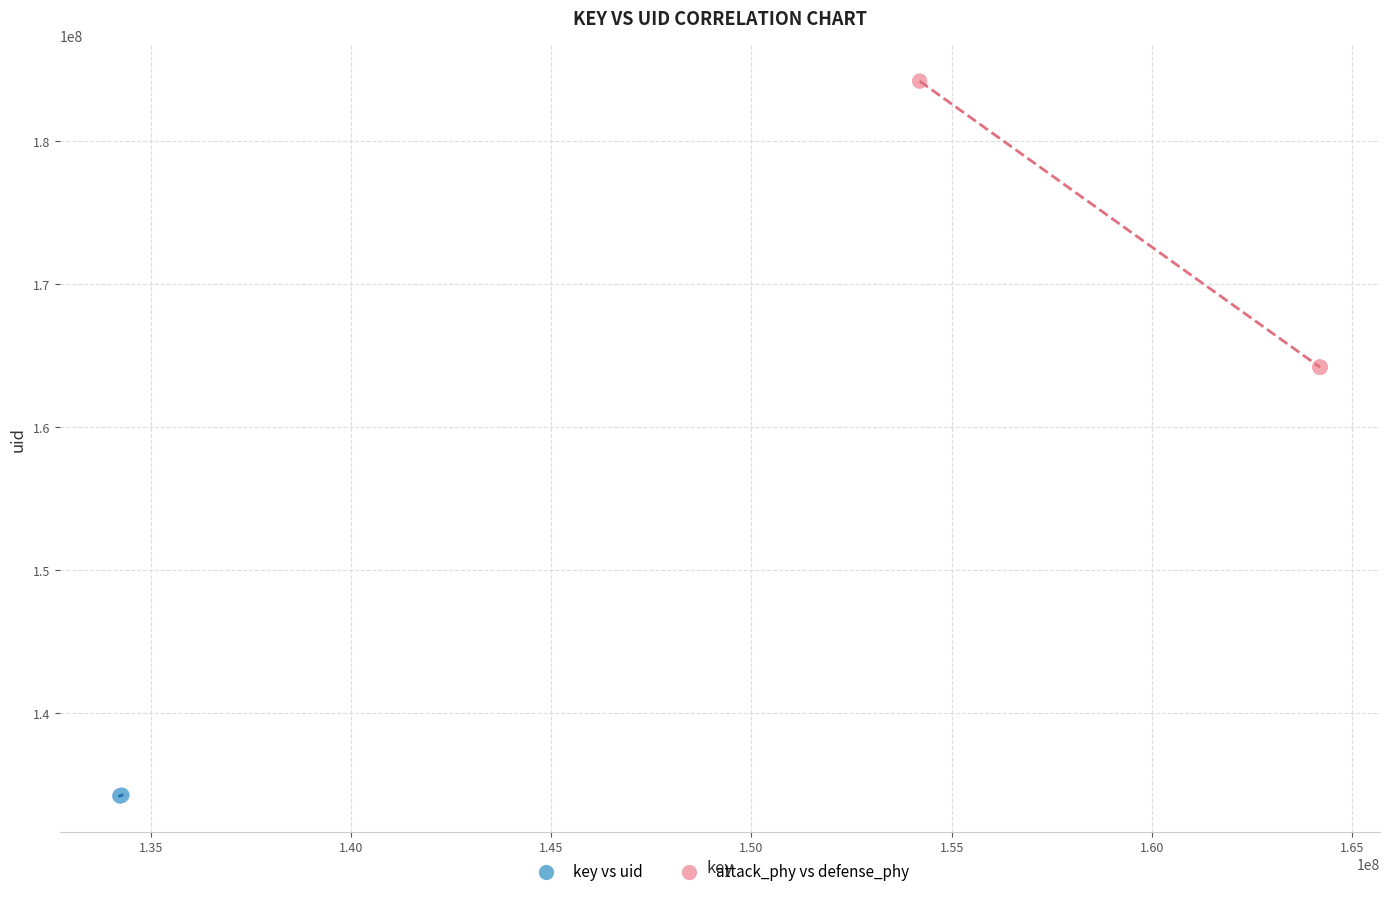

What are all the series names shown in the legend?

key vs uid, attack_phy vs defense_phy